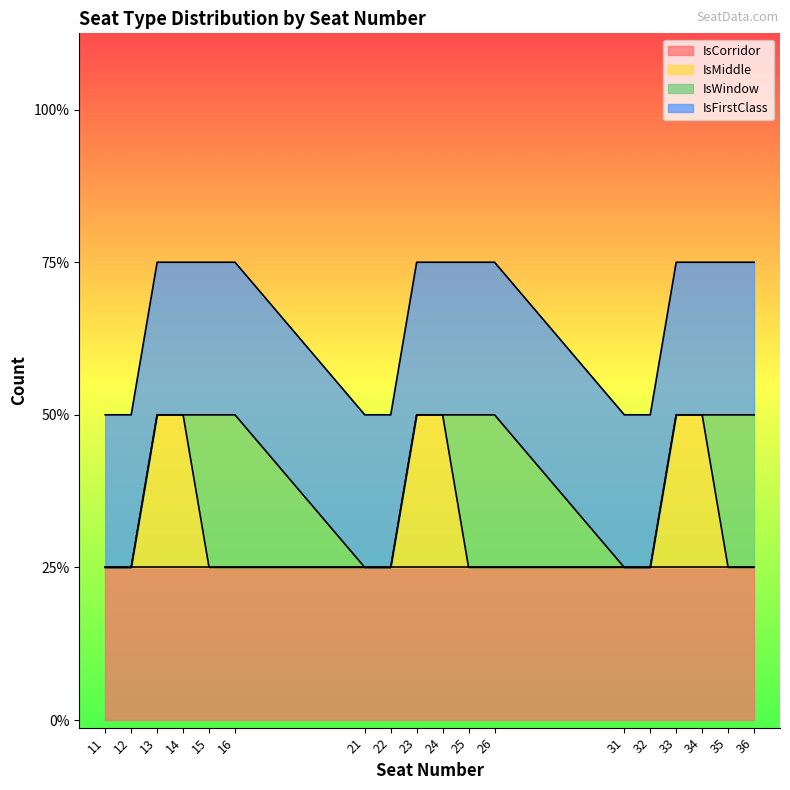

At which label does IsWindow reach its minimum?

11